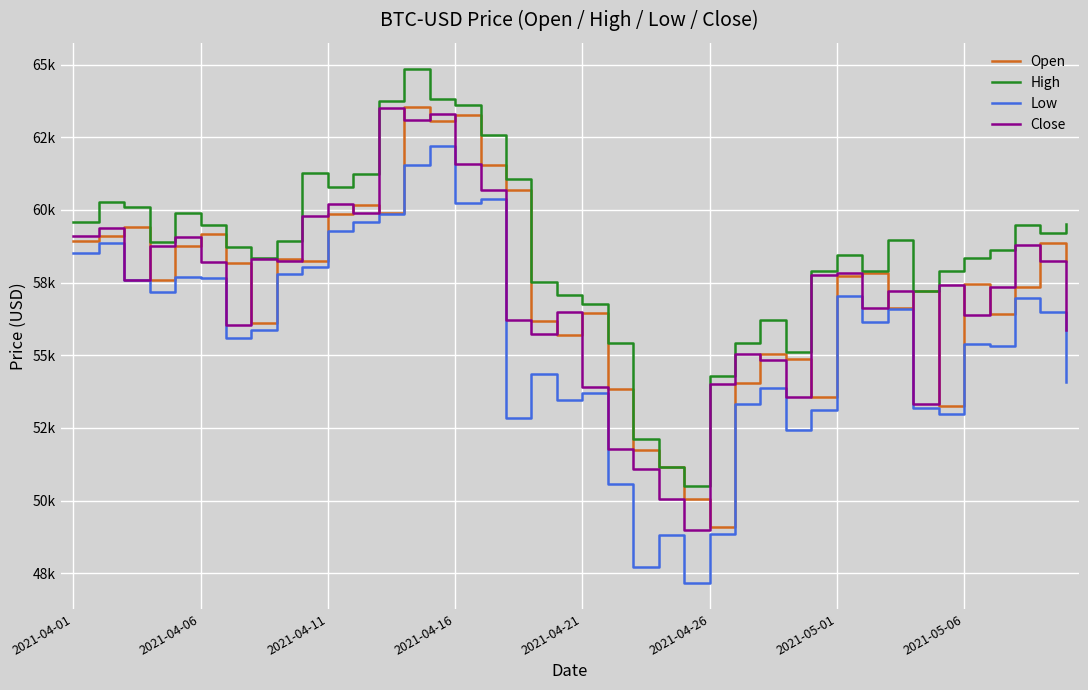

How many times do Open and Close cross each other?

23